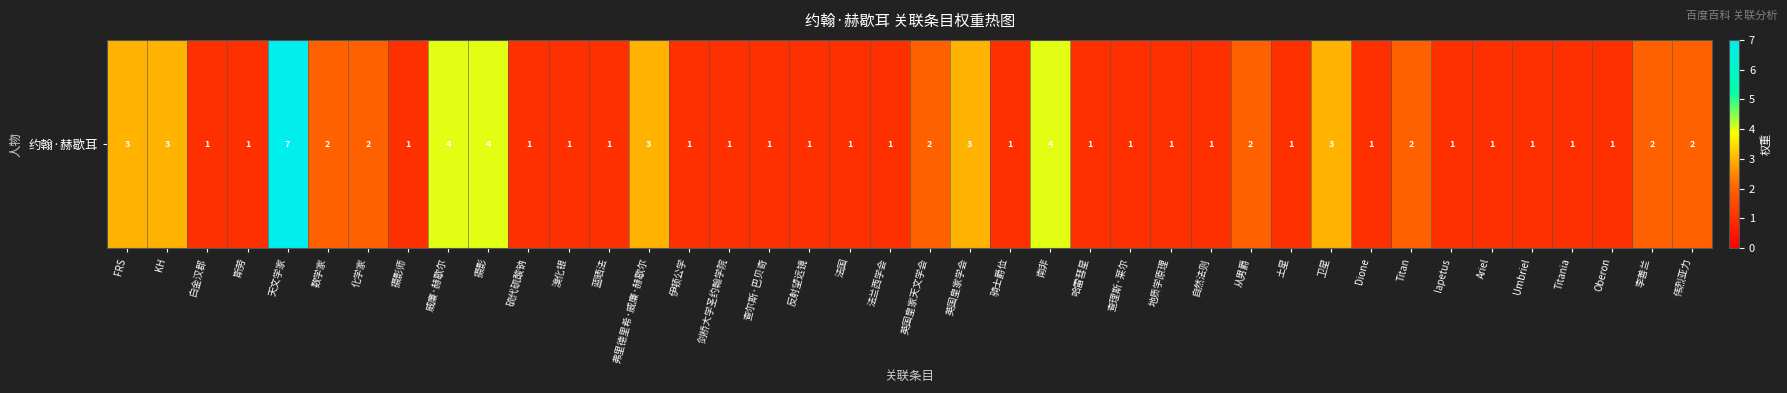

Reading left to right, extract all data points from this chart.

FRS=3	KH=3	白金汉郡=1	斯劳=1	天文学家=7	数学家=2	化学家=2	摄影师=1	威廉·赫歇尔=4	摄影=4	硫代硫酸钠=1	溴化银=1	蓝晒法=1	弗里德里希·威廉·赫歇尔=3	伊顿公学=1	剑桥大学圣约翰学院=1	查尔斯·巴贝奇=1	反射望远镜=1	法国=1	法兰西学会=1	英国皇家天文学会=2	英国皇家学会=3	骑士爵位=1	南非=4	哈雷彗星=1	查理斯·莱尔=1	地质学原理=1	自然法则=1	从男爵=2	土星=1	卫星=3	Dione=1	Titan=2	Iapetus=1	Ariel=1	Umbriel=1	Titania=1	Oberon=1	李善兰=2	伟烈亚力=2